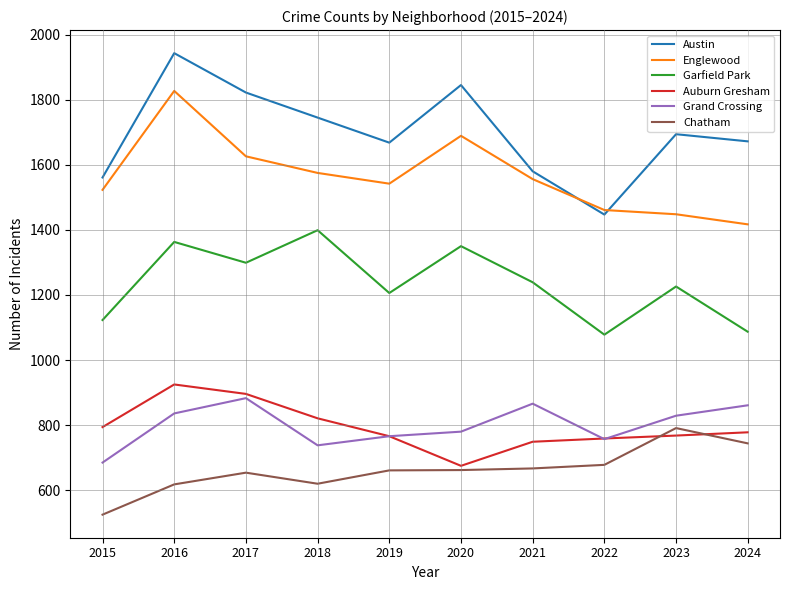

Is the value of Auburn Gresham at 2023 greater than the value of Grand Crossing at 2018?

Yes